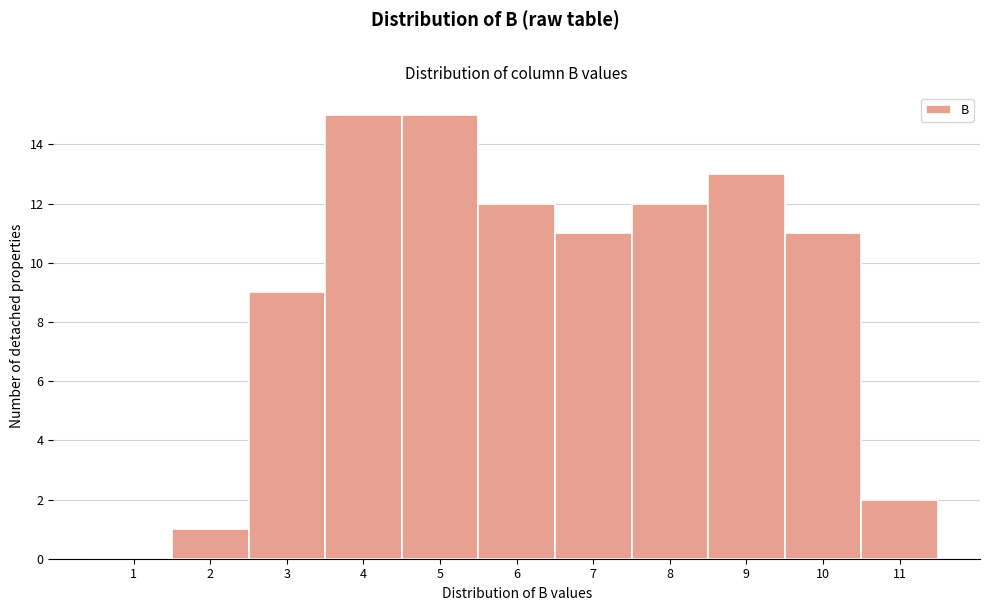

Reading left to right, transcribe all the data shown in this chart.

1=0	2=1	3=9	4=15	5=15	6=12	7=11	8=12	9=13	10=11	11=2